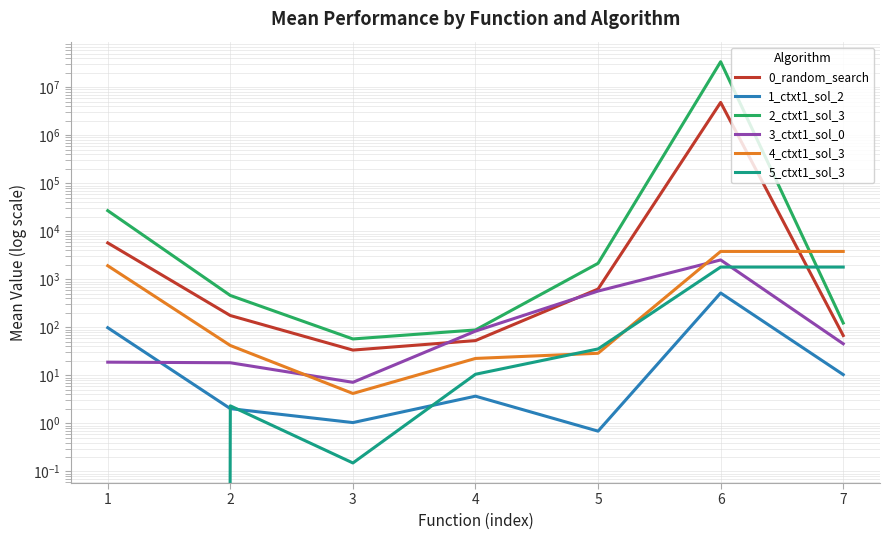

Reading left to right, transcribe all the data shown in this chart.

0_random_search: 5742.5	176.3	33.6	53.0	628.0	4833790.0	67.5
1_ctxt1_sol_2: 98.4	2.0	1.0	3.7	0.7	520.0	10.4
2_ctxt1_sol_3: 26958.0	461.5	57.4	88.3	2155.8	34025344.3	123.2
3_ctxt1_sol_0: 18.9	18.3	7.2	83.5	569.7	2535.9	45.5
4_ctxt1_sol_3: 1921.1	41.9	4.2	22.5	28.9	3812.1	3812.1
5_ctxt1_sol_3: 0.0	2.3	0.1	10.6	35.5	1801.6	1801.6